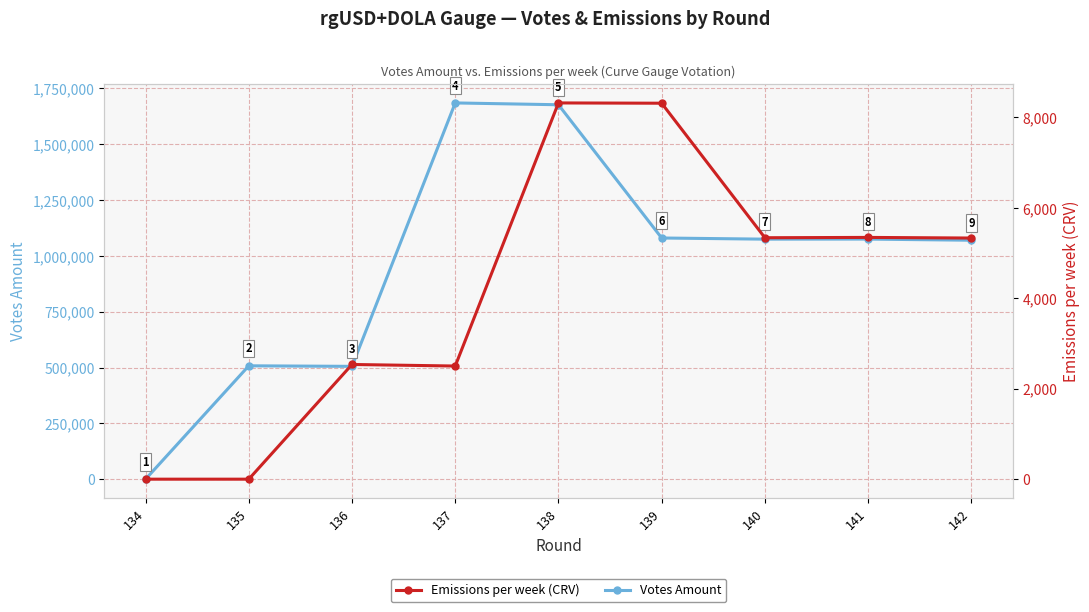

At which category does the chart reach its minimum across all series?

134